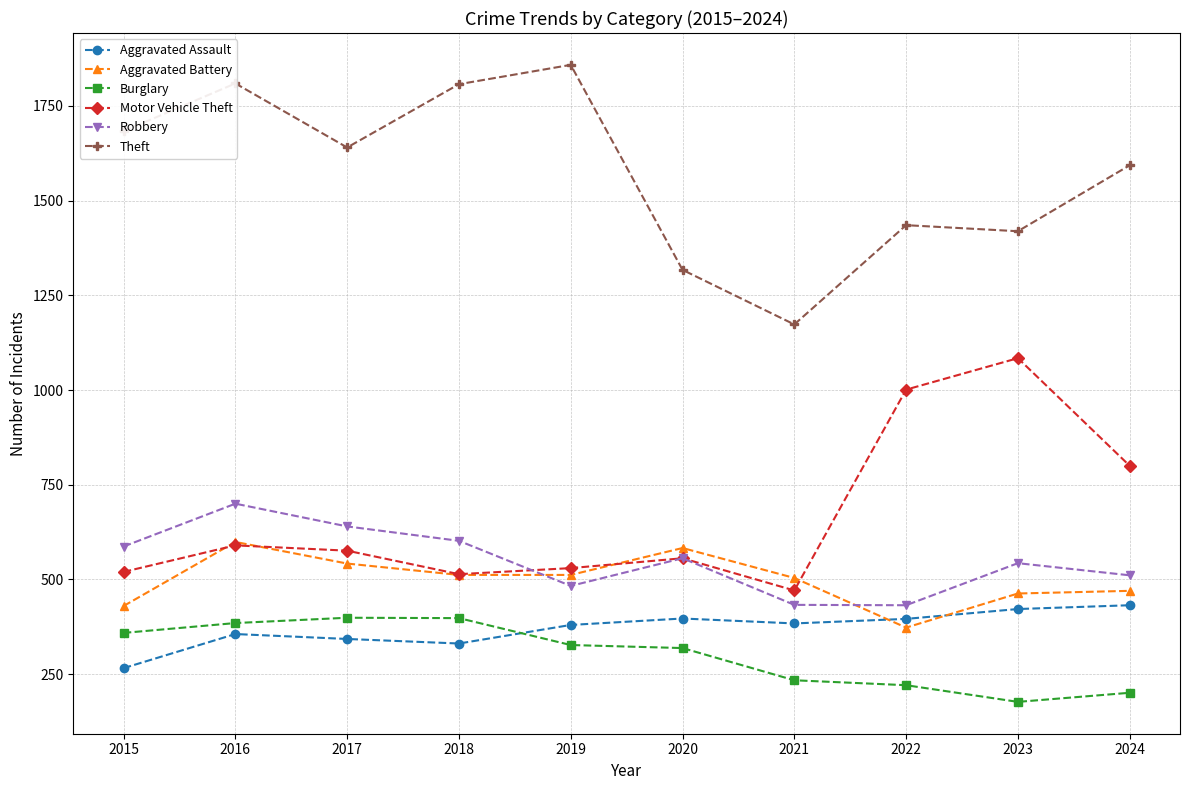

What is the difference between the second highest and minimum values in the Theft series?

636